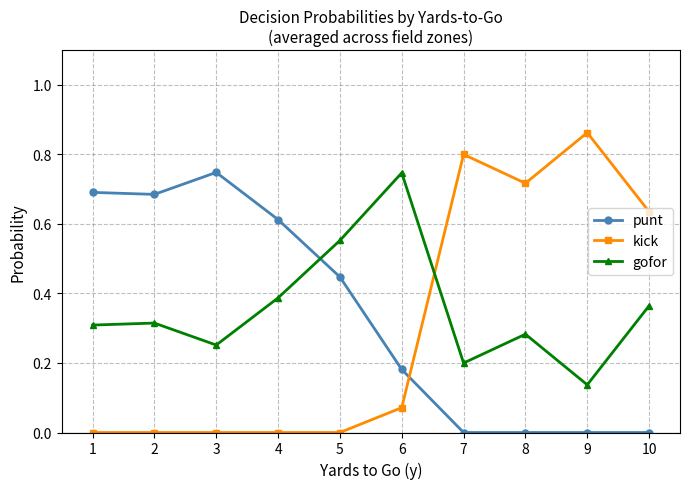

How many lines are shown in the chart?

3